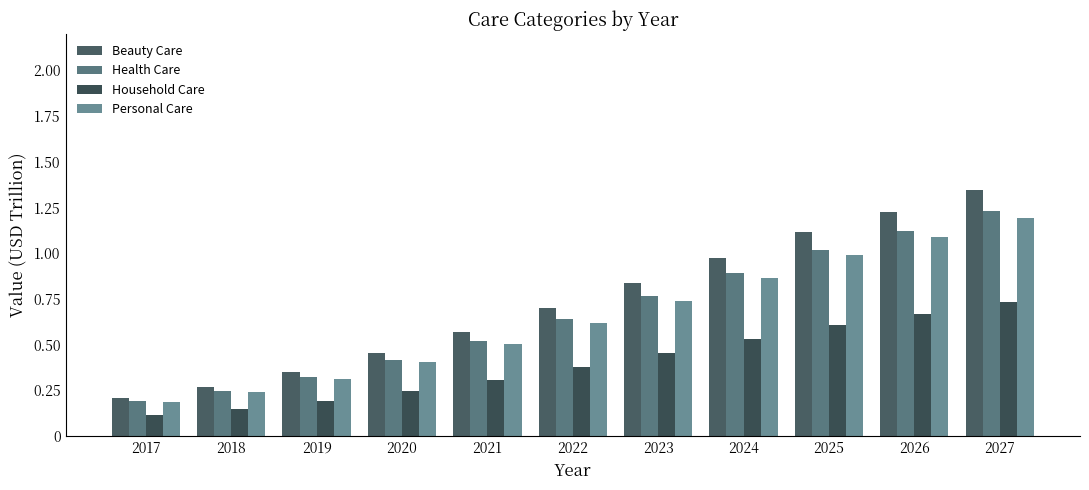

Is the value of Personal Care at 2018 greater than the value of Beauty Care at 2024?

No